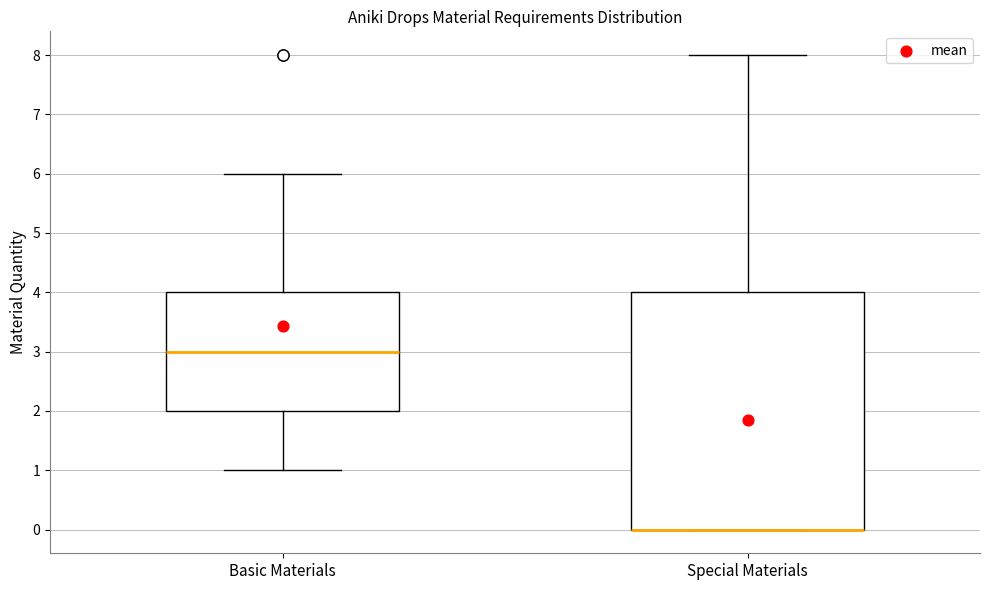

Reading left to right, transcribe this box plot: for each box, give where its median line is, the range the box spans, and where its two whiskers end, as read against the y-axis. The values are not printed on the chart, so give them approximately, as read against the axis.

Basic Materials: median 3, box 2 to 4, whiskers 1 to 6
Special Materials: median 0 (drawn on the box's lower edge), box 0 to 4, whiskers 0 to 8